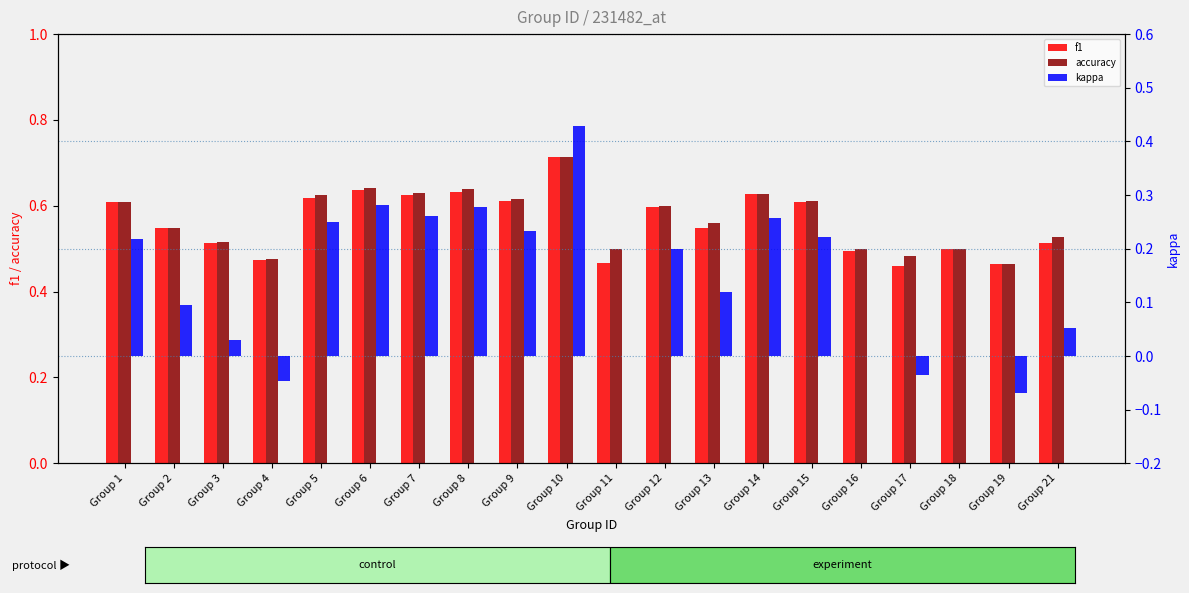

What is the value of the accuracy bar at the 15th from the left?

0.6